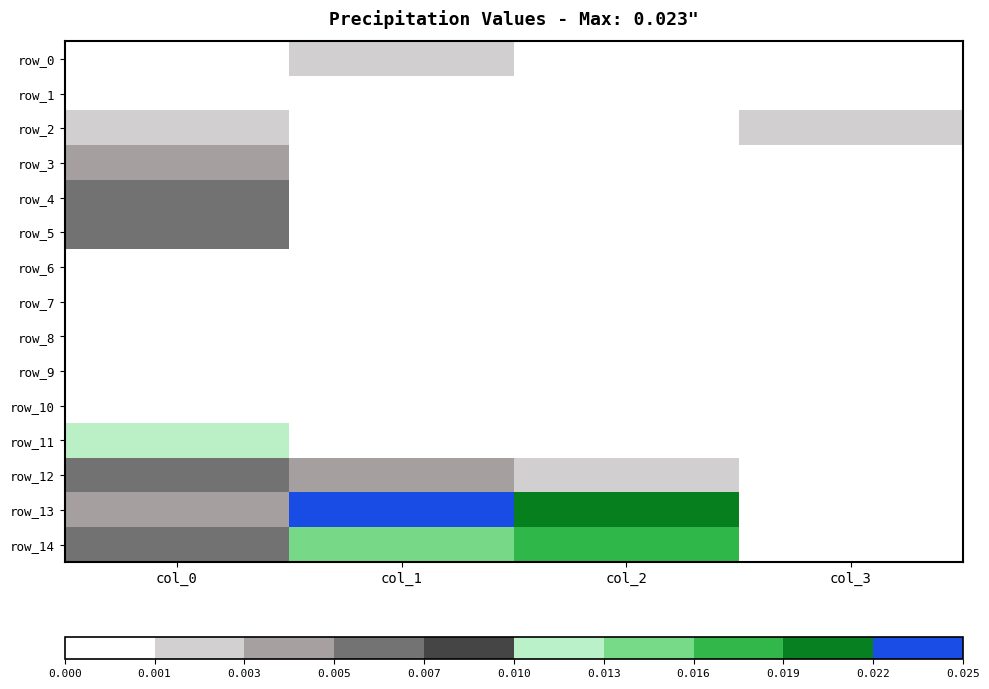

At which category is the sum across all series the highest?

col_0